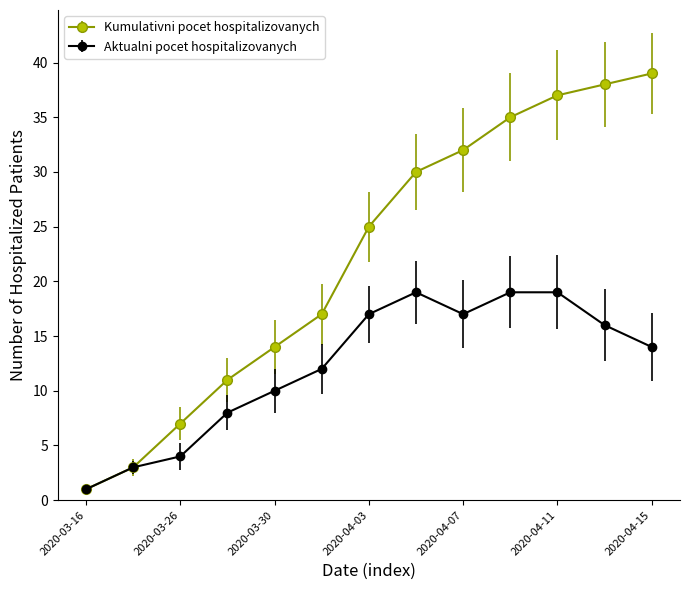

What is the value of the Kumulativni pocet hospitalizovanych point at the 13th from the left?

39